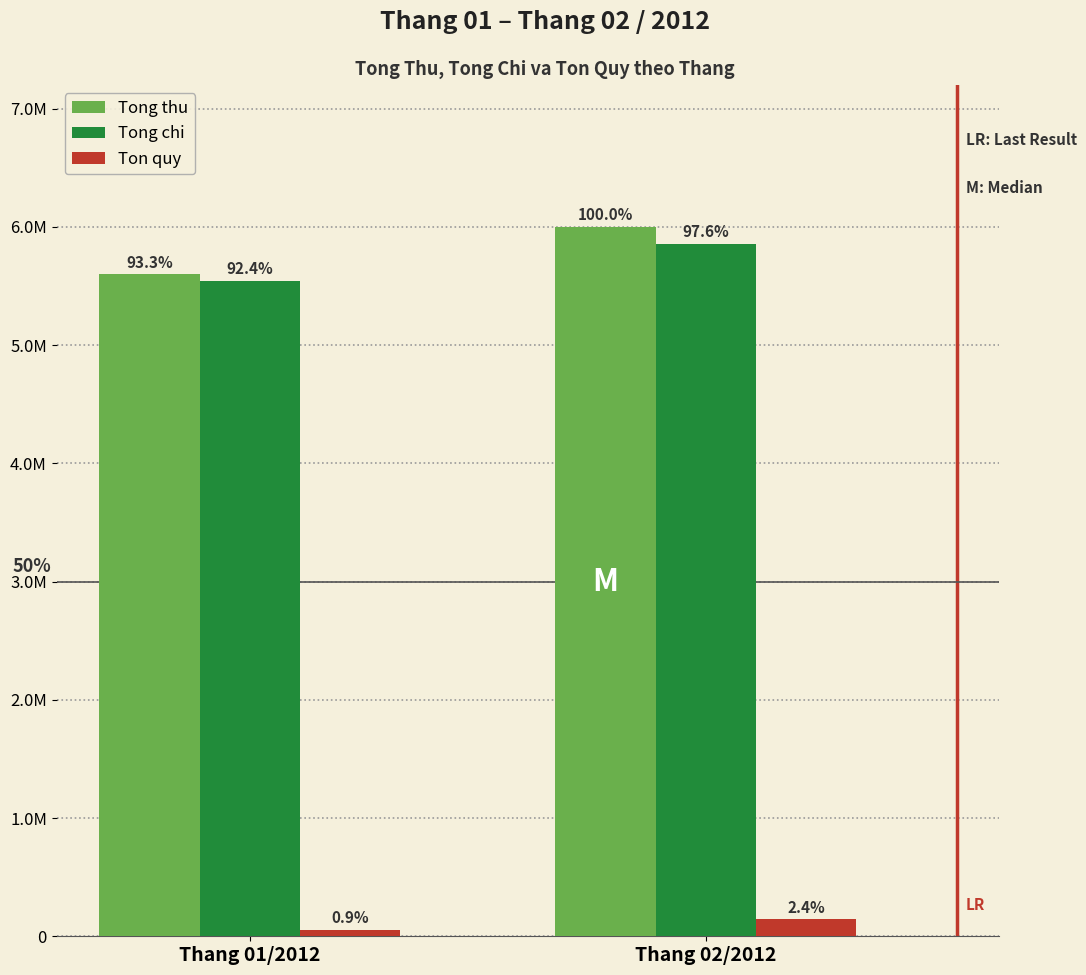

What are all the series names shown in the legend?

Tong thu, Tong chi, Ton quy